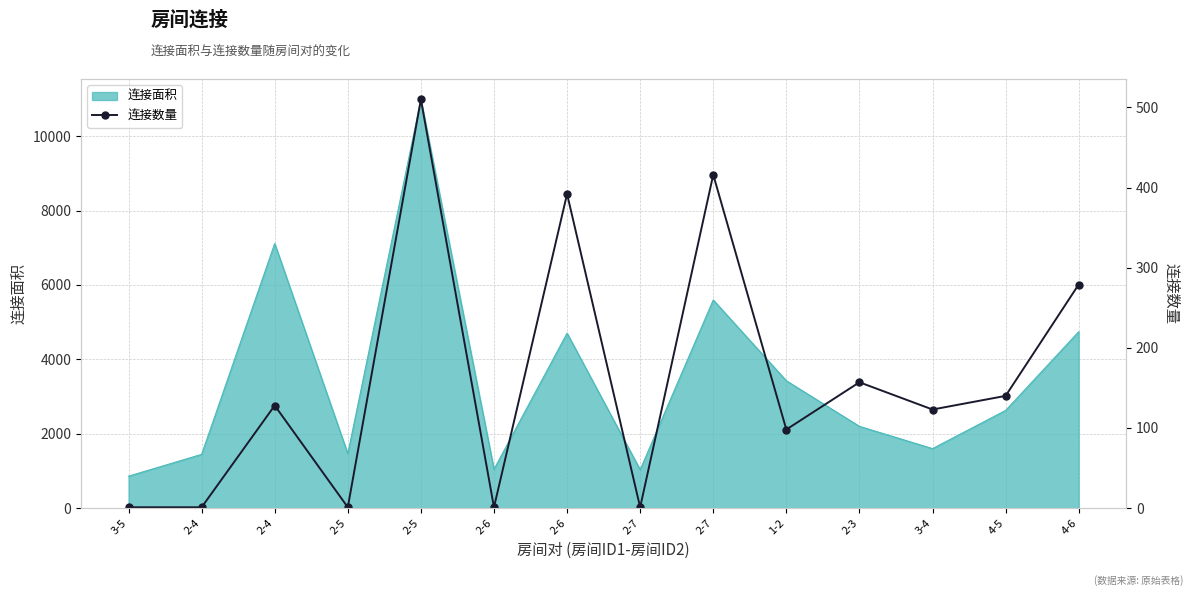

What is the label of the 2nd point from the right?

4-5